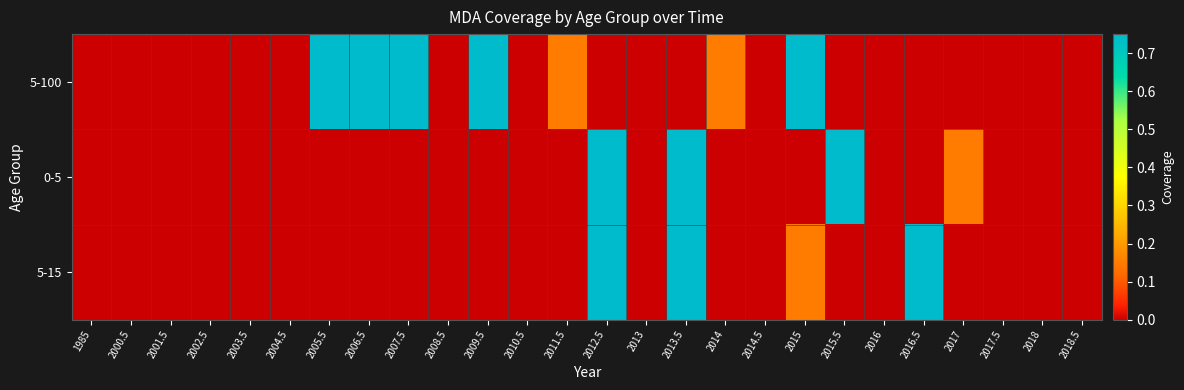

Which series has the largest total across all categories?

5-100